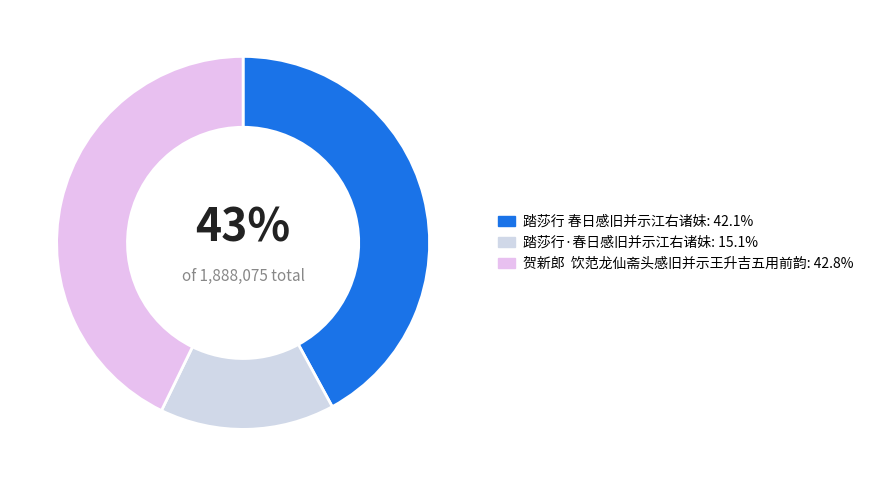

Count the number of slices in the pie.

3